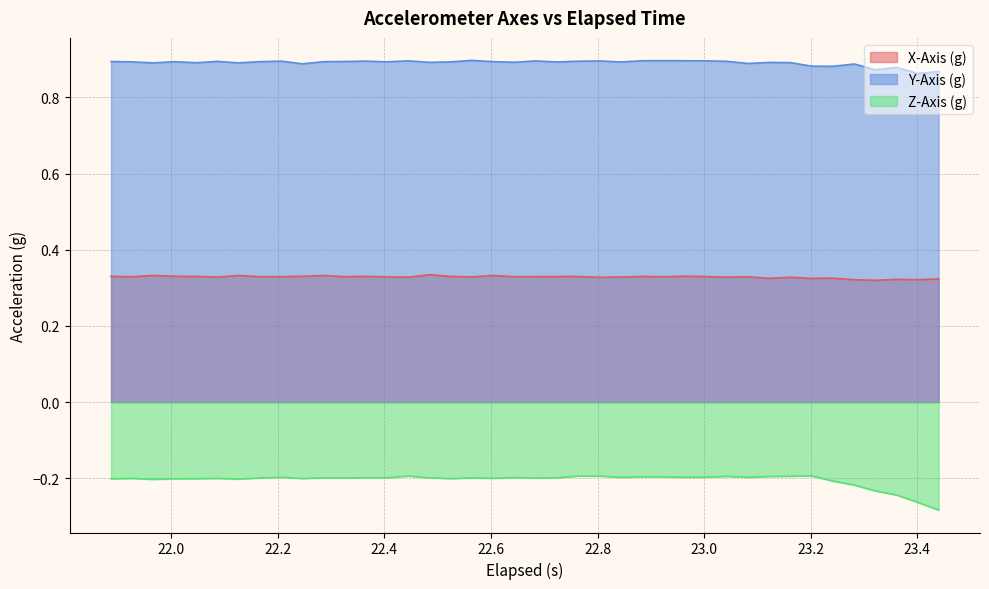

Which series has the largest total across all categories?

Y-Axis (g)